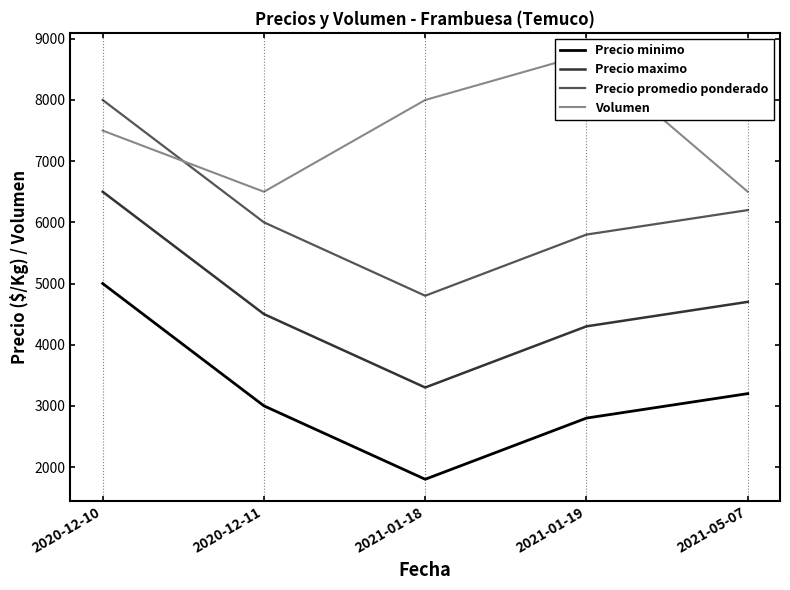

True or false: Precio promedio ponderado and Precio minimo intersect in this chart.

False